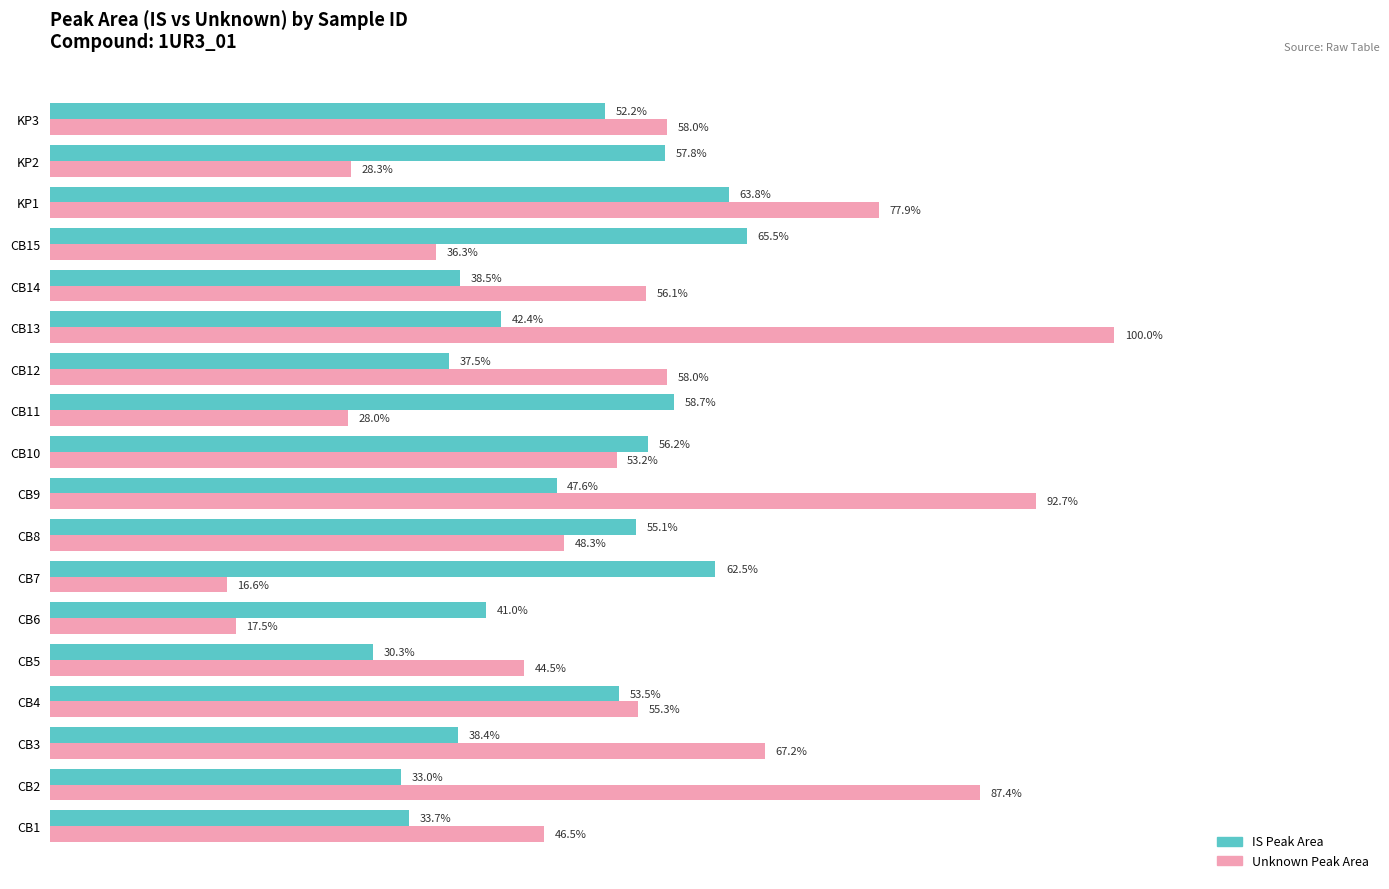

At how many categories does at least one series exceed 0?

18